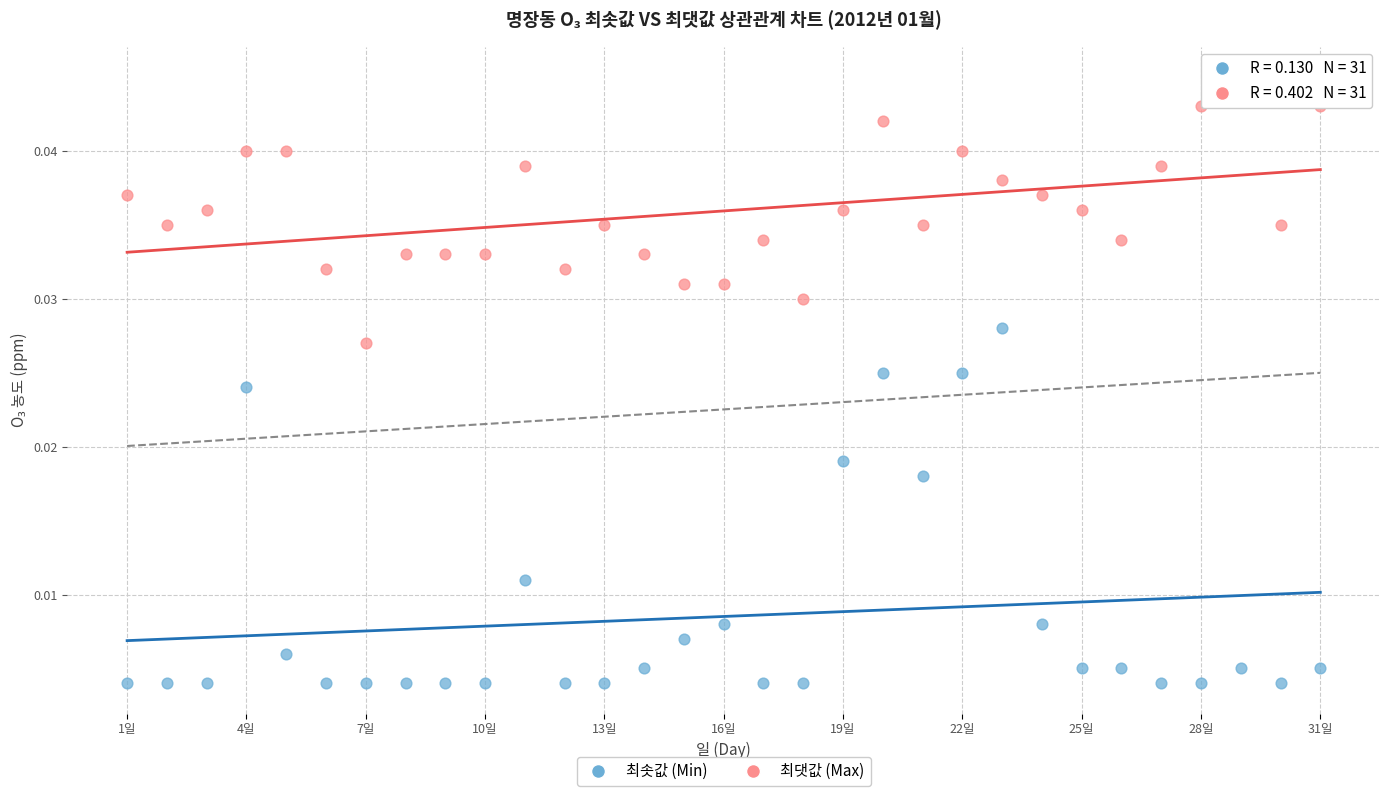

Which series has the largest Y range (max minus min)?

최솟값 (Min)